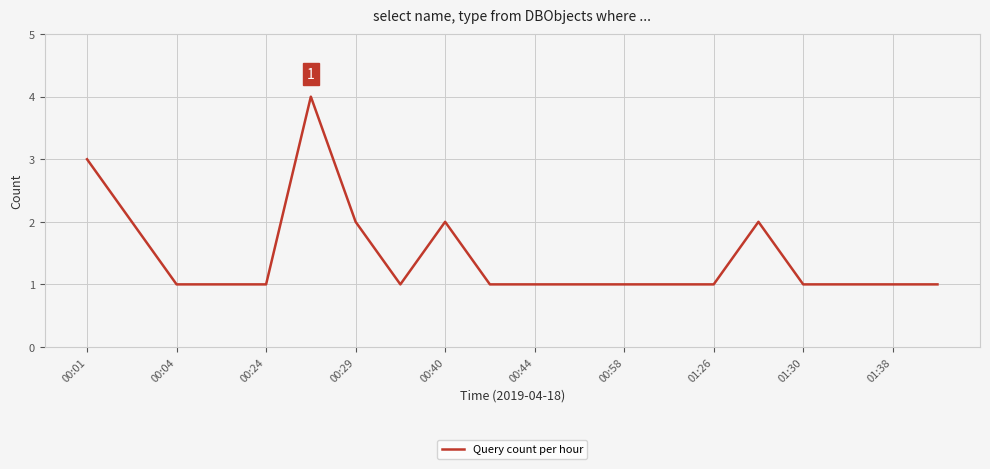

What is the maximum value shown in the chart?

4